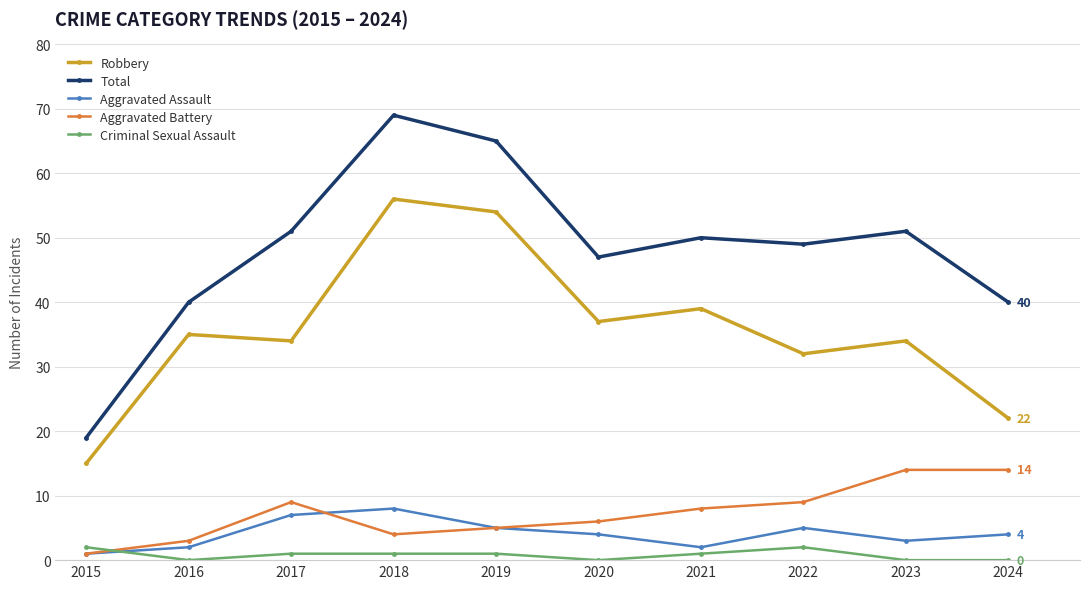

What is the difference between the Aggravated Assault values at 2015 and 2021?

1